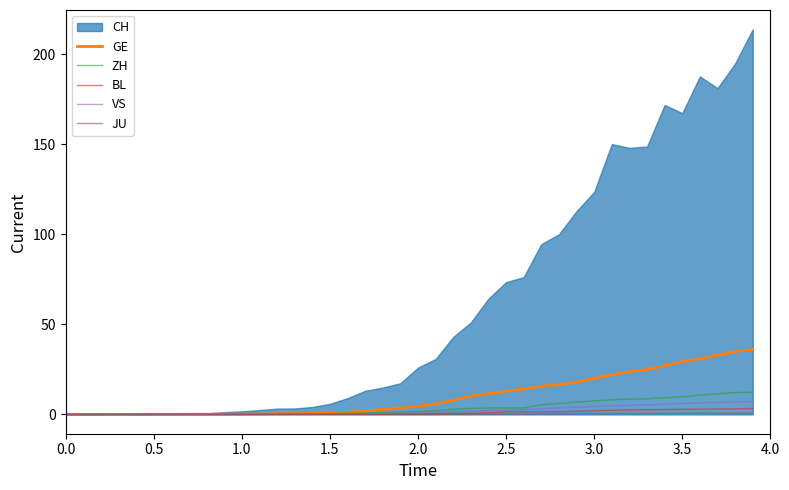

What is the maximum value for VS?

7.1